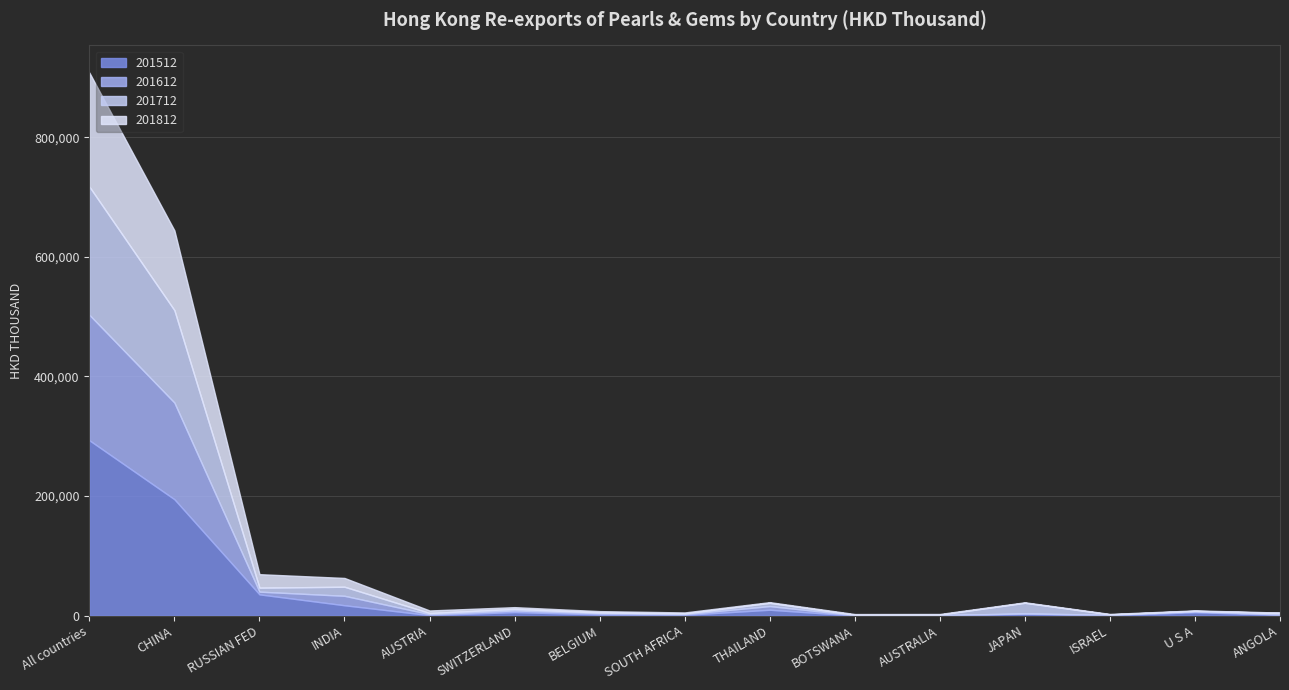

Where is 201812 nearest to the value 95697?

CHINA